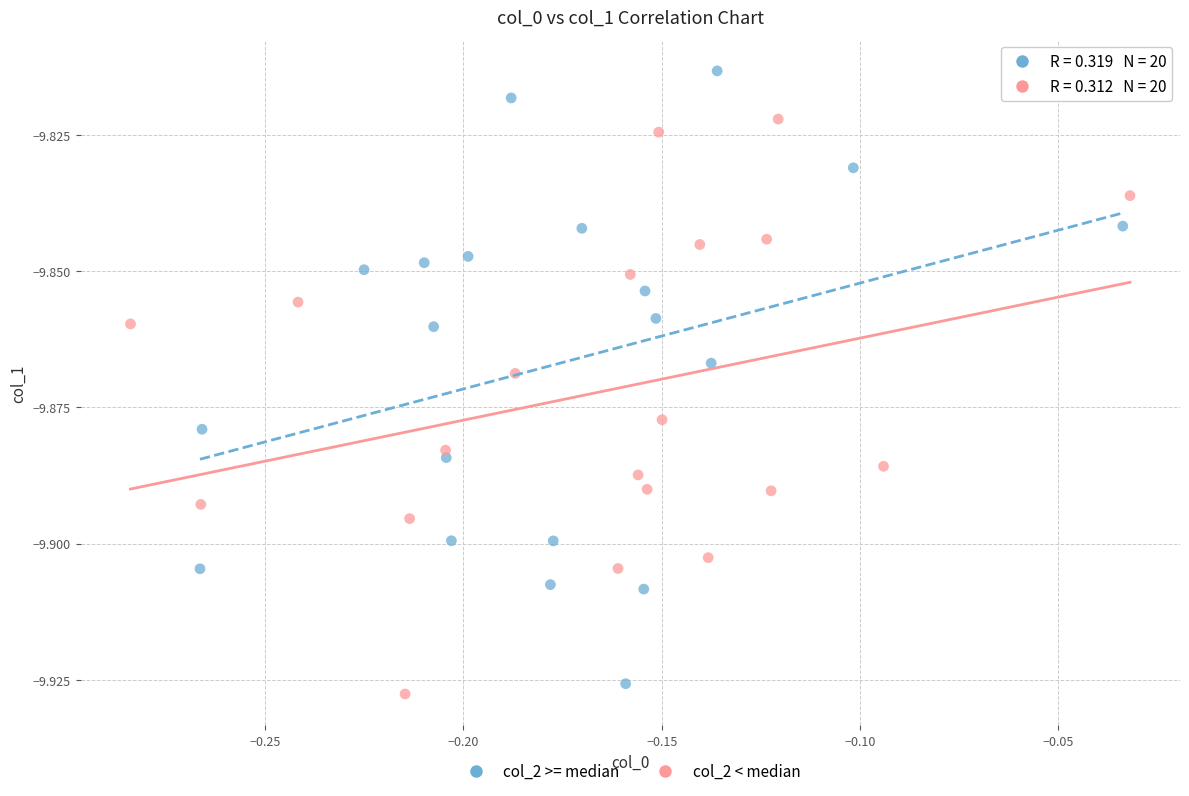

Which series contains the highest Y value?

col_2 >= median